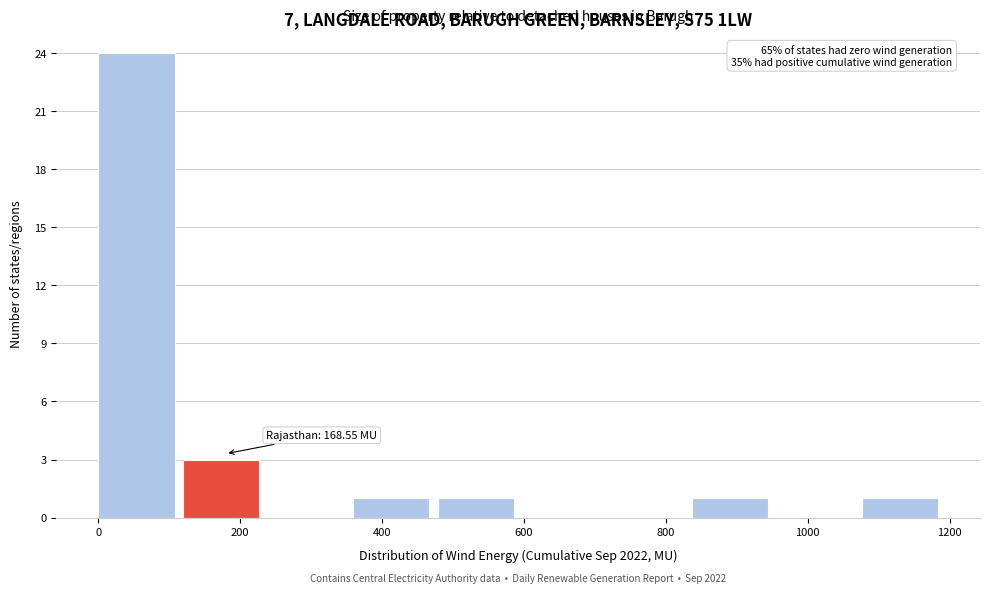

Which range on the x-axis has the tallest bar?

0 to 120